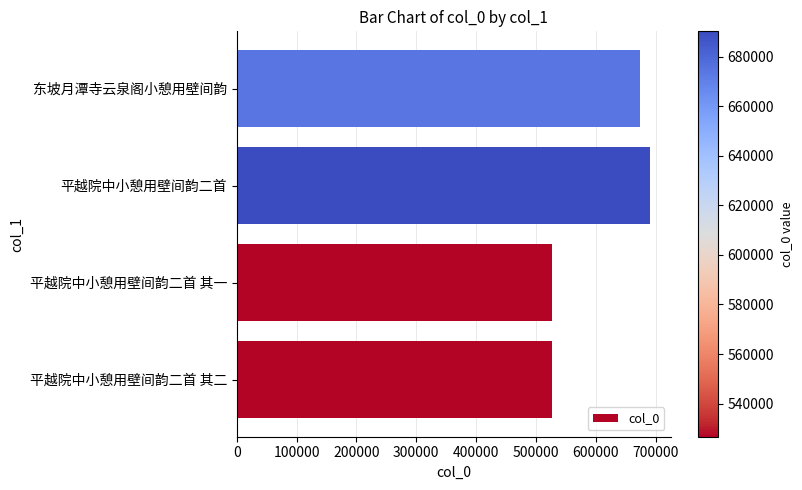

Is it true that the value at 东坡月潭寺云泉阁小憩用壁间韵 is 674353?

True